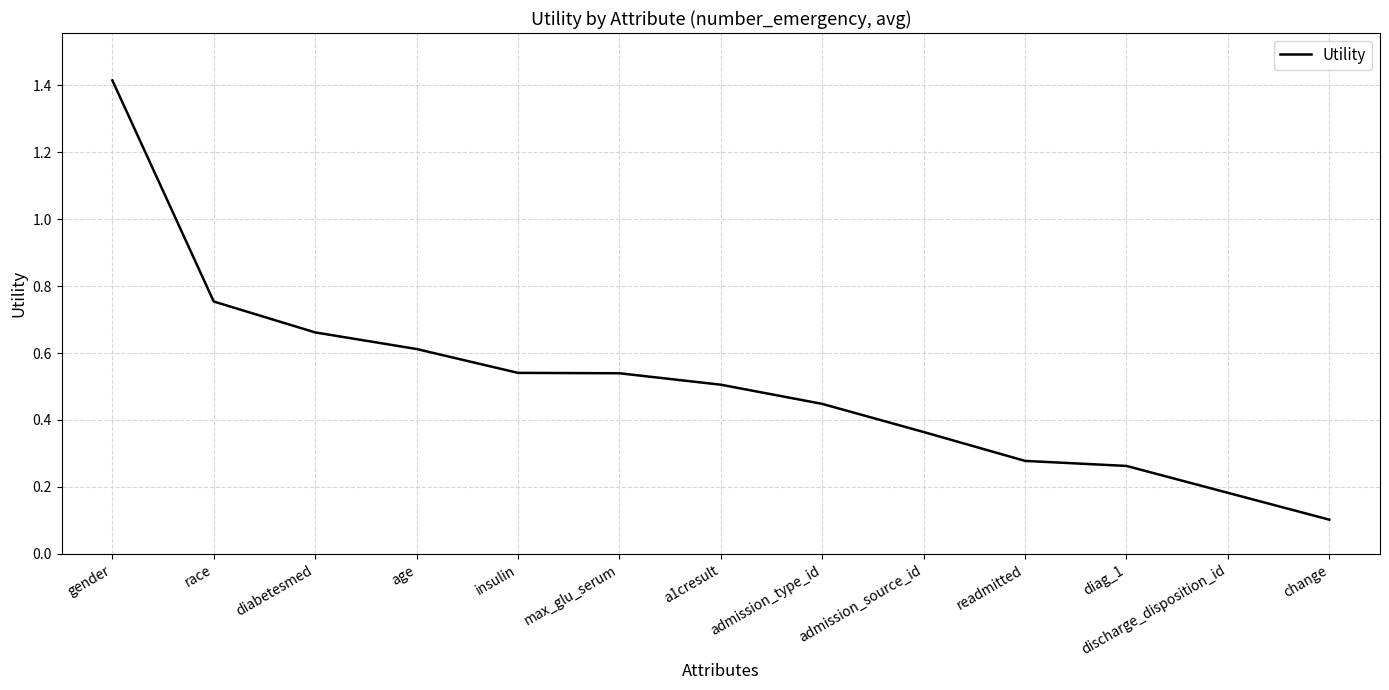

What position from the right is change?

1